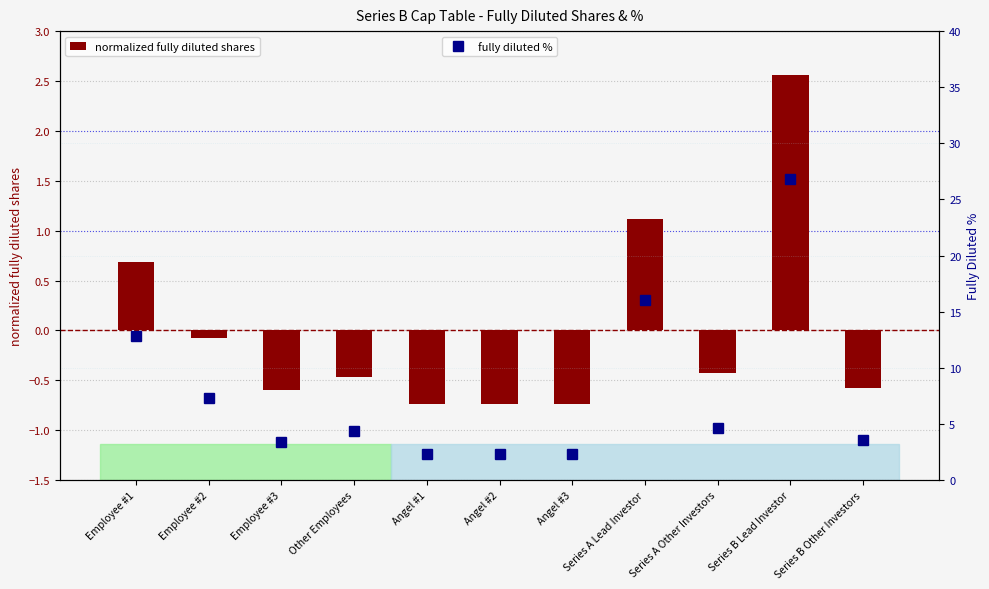

What value does the fully diluted % series have at Series A Other Investors?

4.6